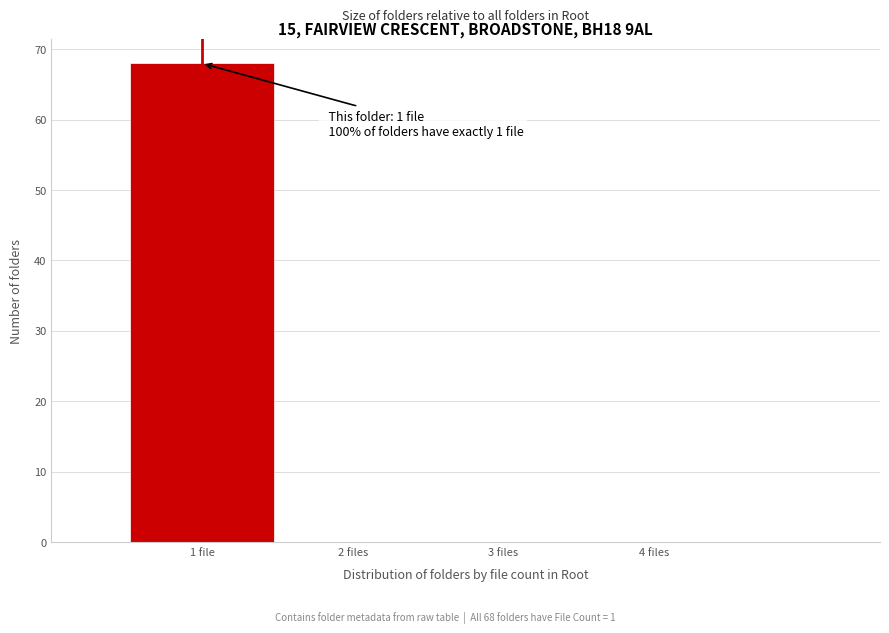

Reading right to left, transcribe all the data shown in this chart.

4 files=0	3 files=0	2 files=0	1 file=68